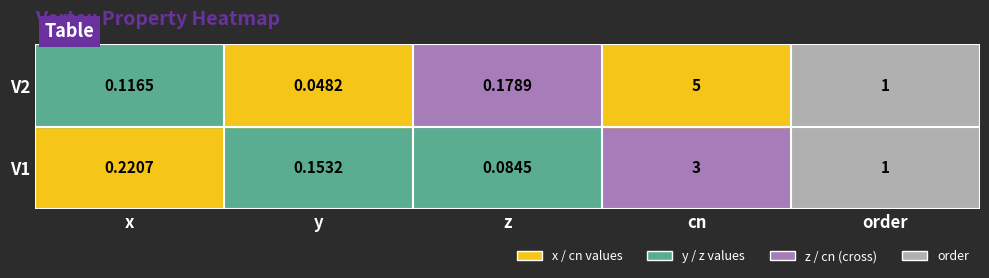

Is the value of V2 at y greater than the value of V1 at y?

No